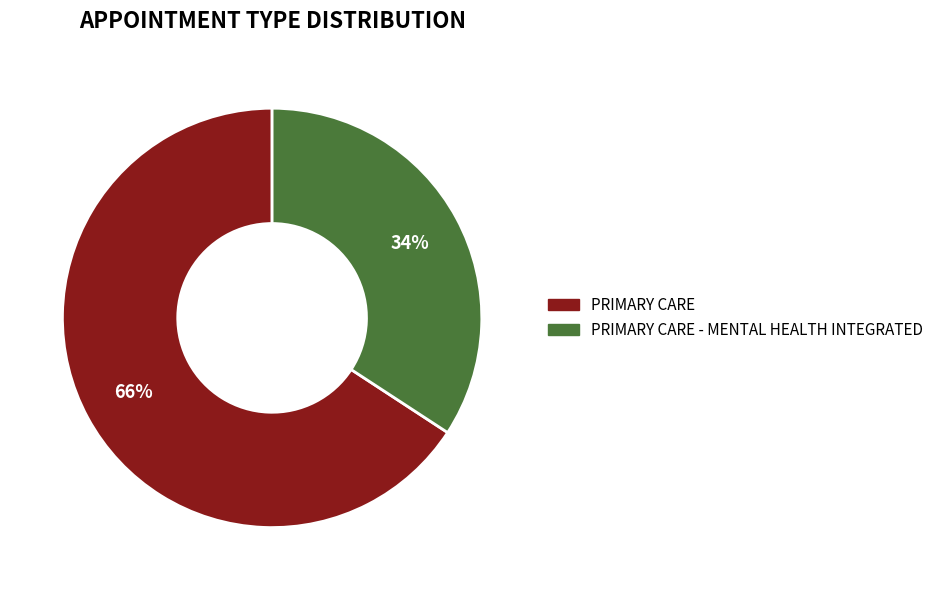

To the nearest percent, what is the difference between the largest and smallest slice percentages?

32%